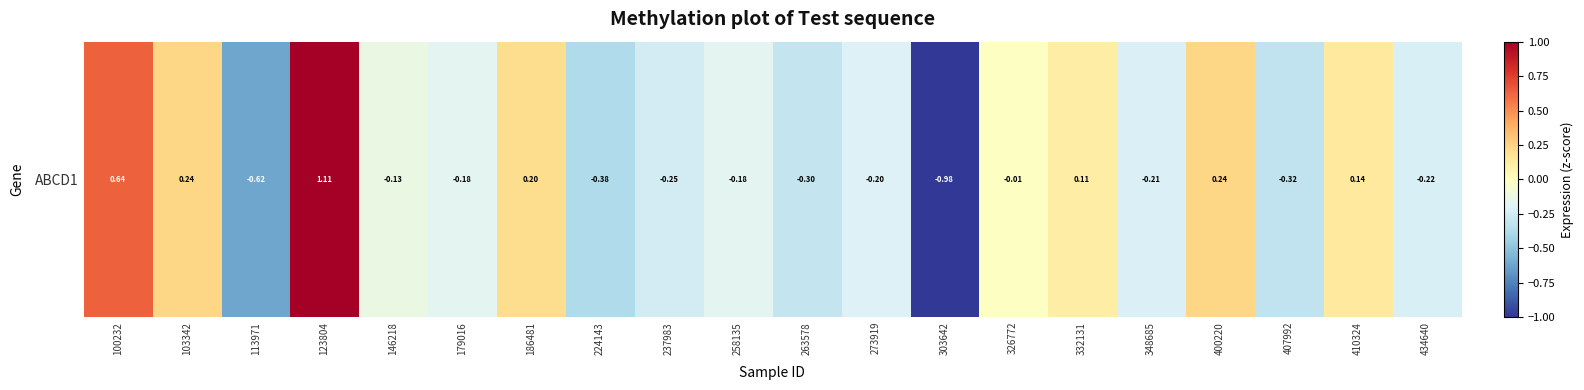

Reading left to right, extract all data points from this chart.

0.6	0.2	-0.6	1.1	-0.1	-0.2	0.2	-0.4	-0.2	-0.2	-0.3	-0.2	-1.0	-0.0	0.1	-0.2	0.2	-0.3	0.1	-0.2